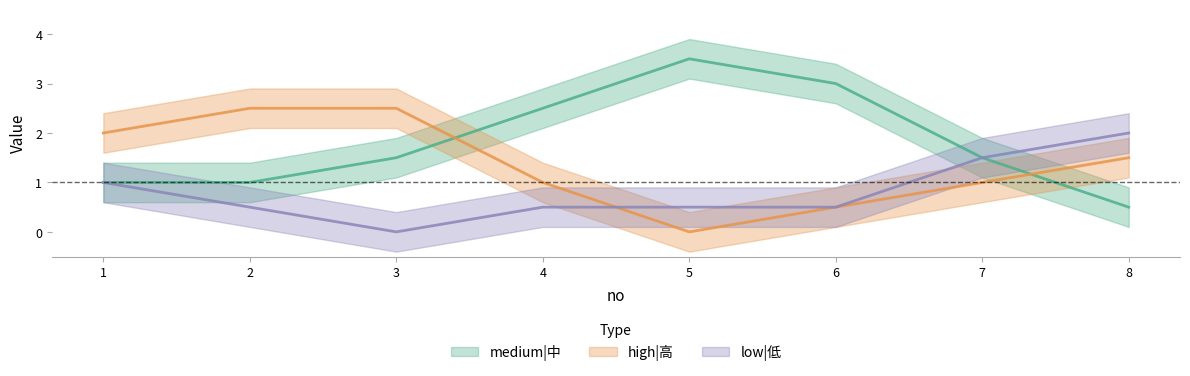

Which series changed the most between 3 and 7?

low|低